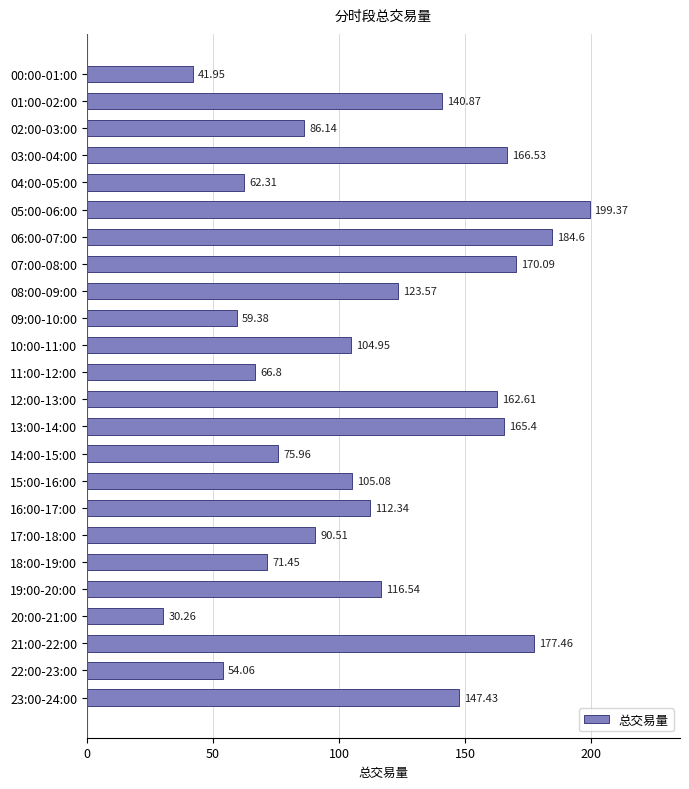

What is the sum of all values?

2715.7